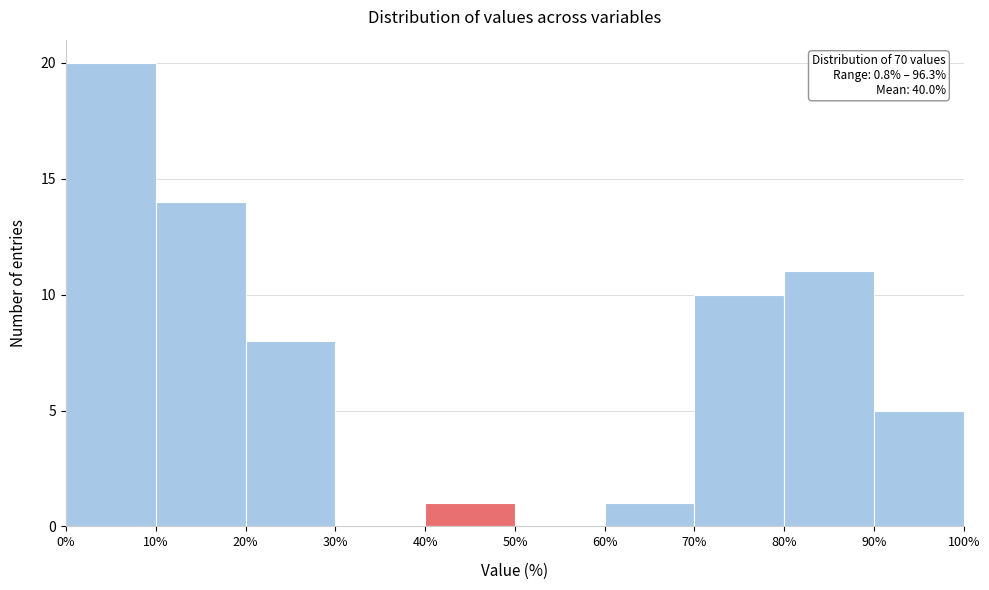

Which range on the x-axis has the tallest bar?

0% to 10%